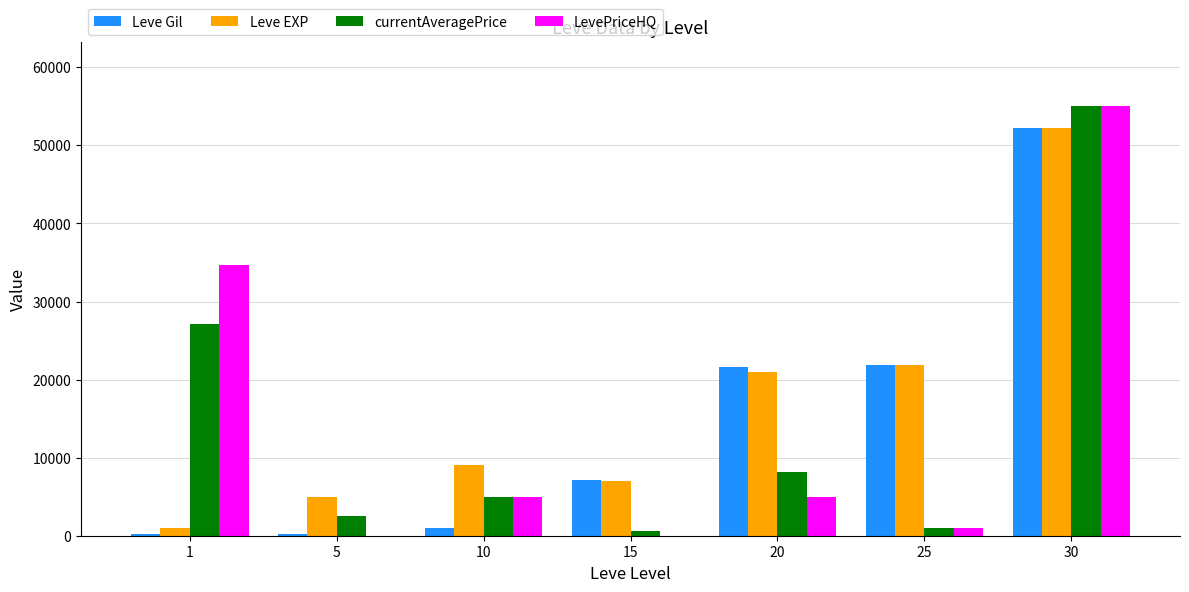

What are all the series names shown in the legend?

Leve Gil, Leve EXP, currentAveragePrice, LevePriceHQ